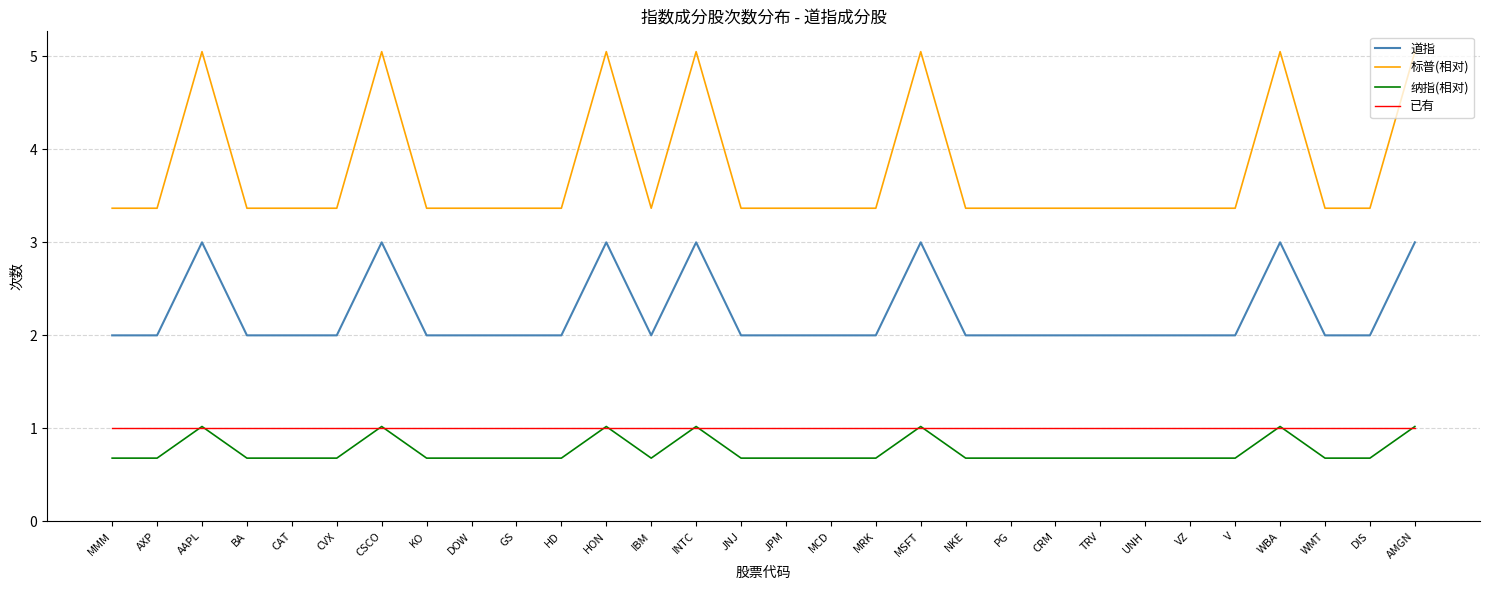

What is the sum of the 标普(相对) values at PG and UNH?

6.7